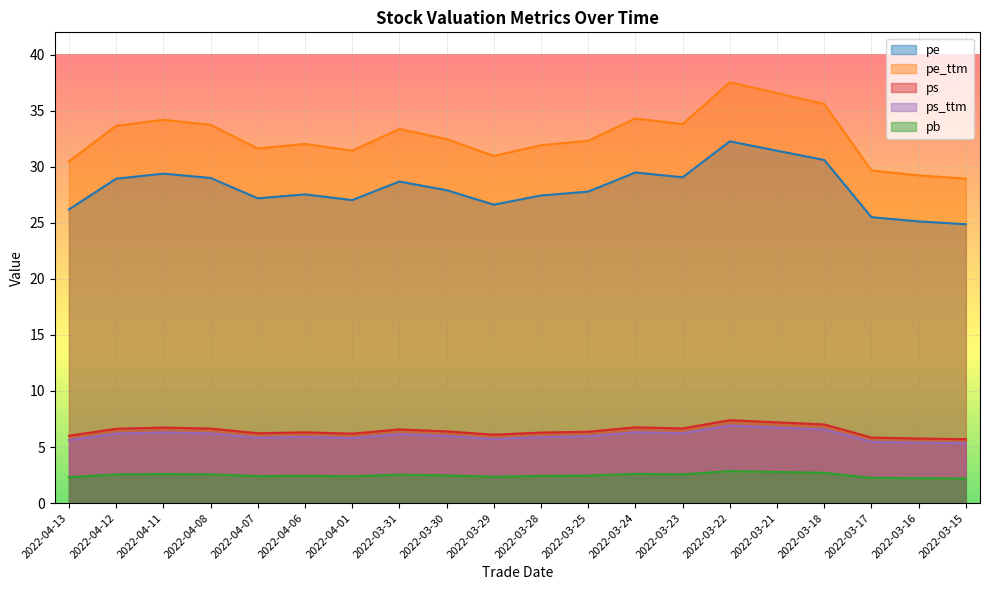

At which category is the sum across all series the highest?

2022-03-22